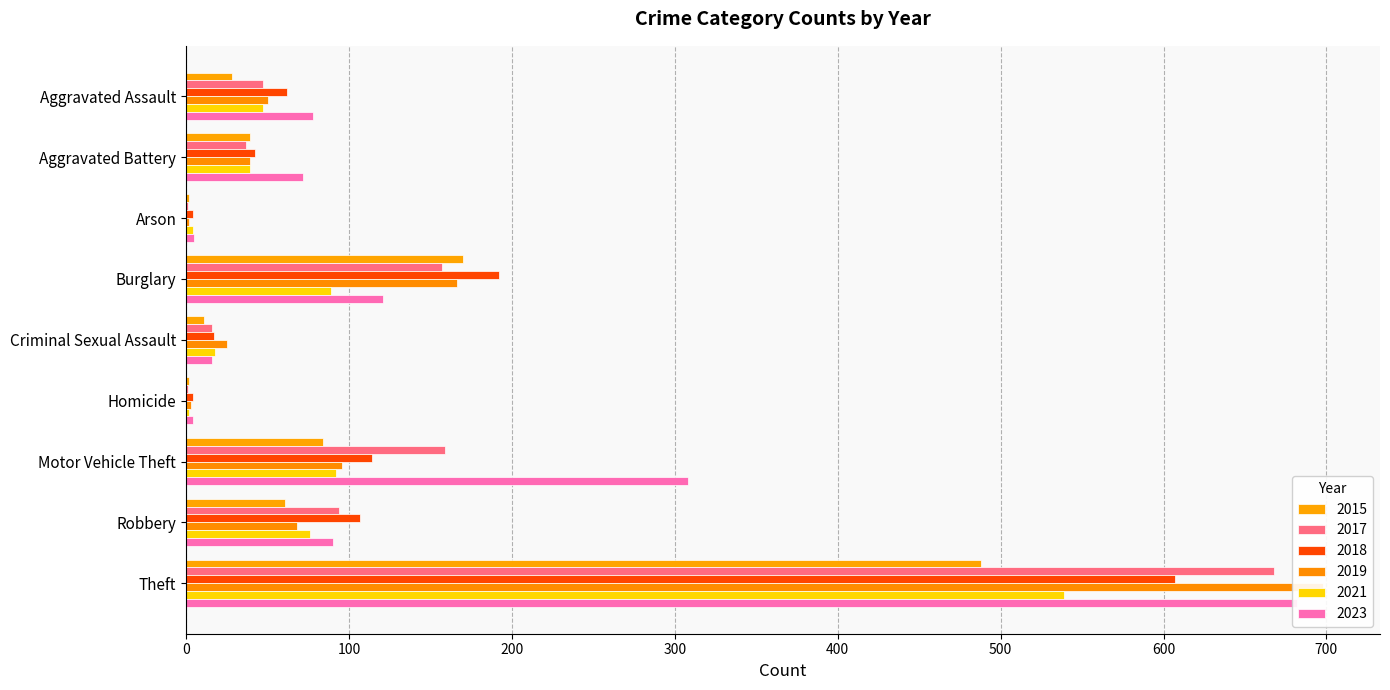

How many series are shown in this chart?

6